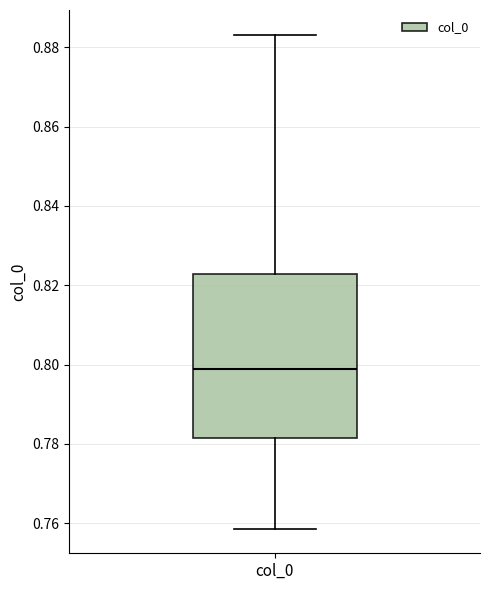

Where does the upper whisker of the box for col_0 end on the y-axis? The values are not printed on the chart, so give them approximately, as read against the axis.

0.884